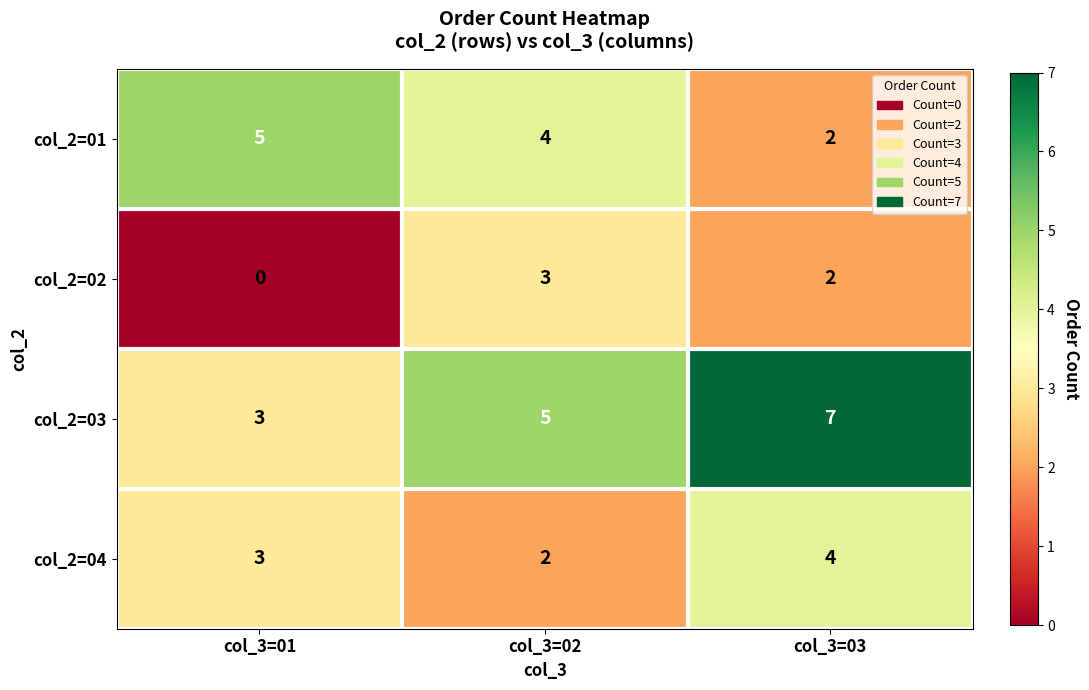

Where does the col_2=02 series first go above 2?

col_3=02